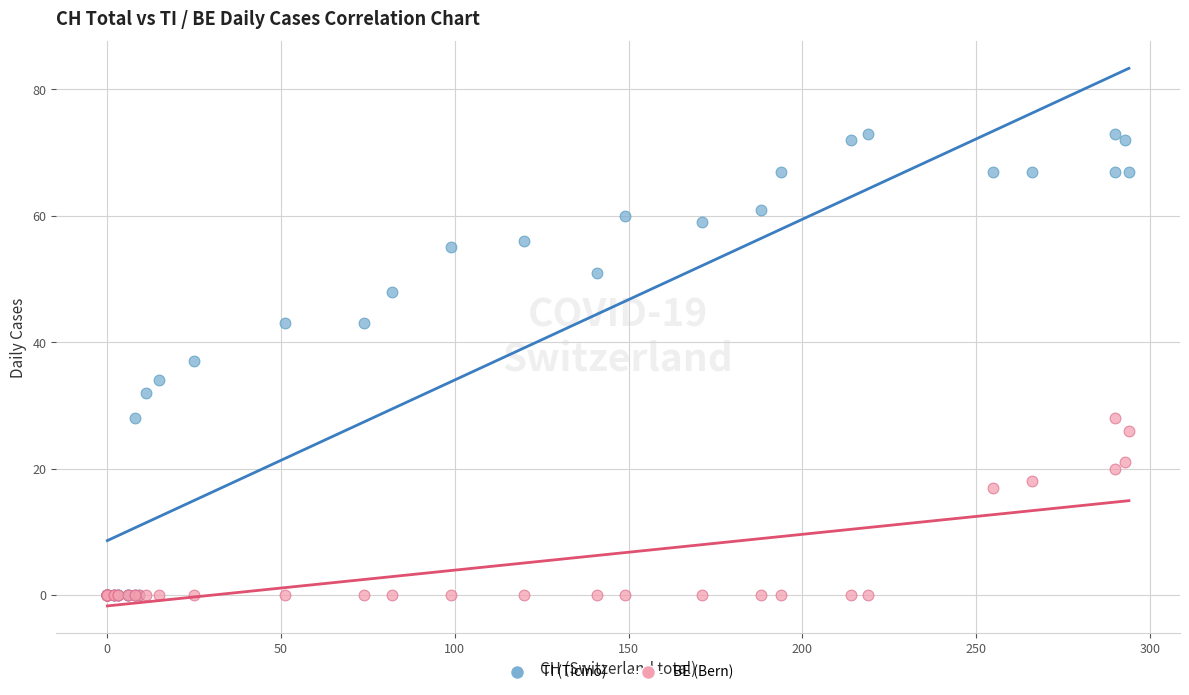

Across all series, what Y value is closest to 36?

37